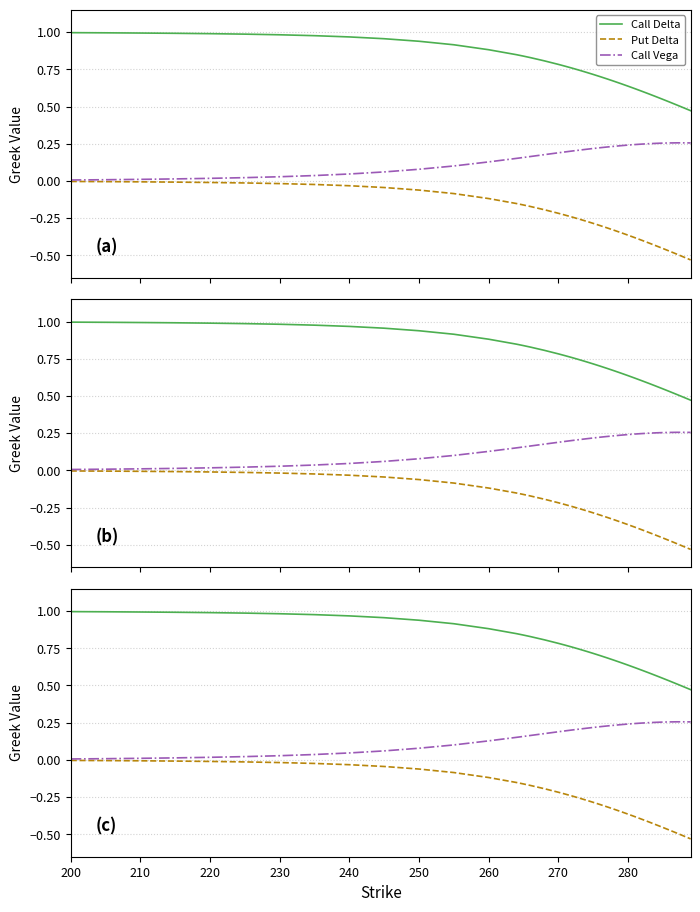

What is the value of the Call Delta point at the 13th from the left?

0.9